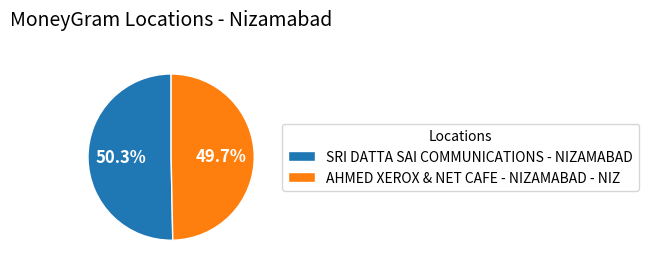

Is the sum of AHMED XEROX & NET CAFE - NIZAMABAD - NIZ and SRI DATTA SAI COMMUNICATIONS - NIZAMABAD greater than half?

Yes